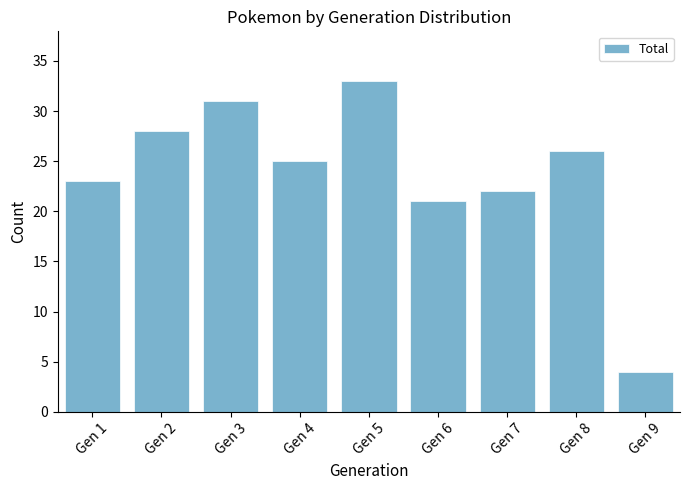

At which label does the data first exceed 25?

Gen 2